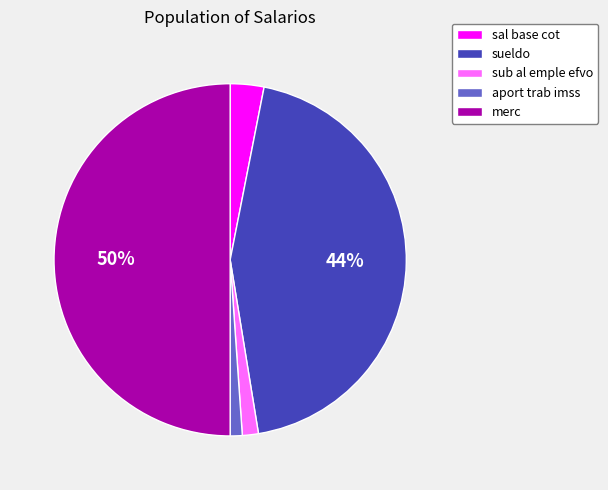

What is the largest slice in the pie chart?

merc